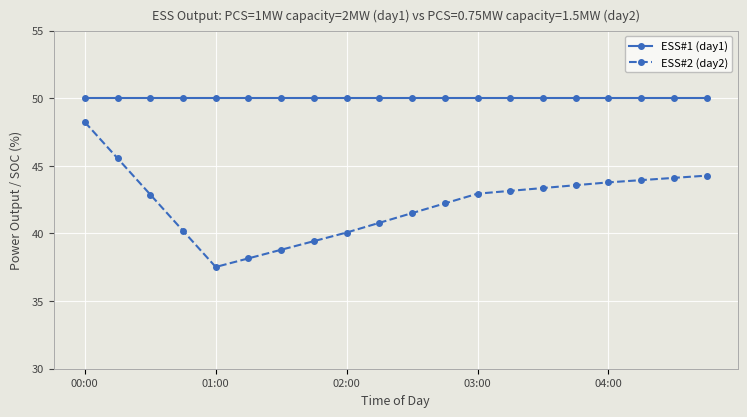

True or false: ESS#2 (day2) and ESS#1 (day1) cross at least once.

False